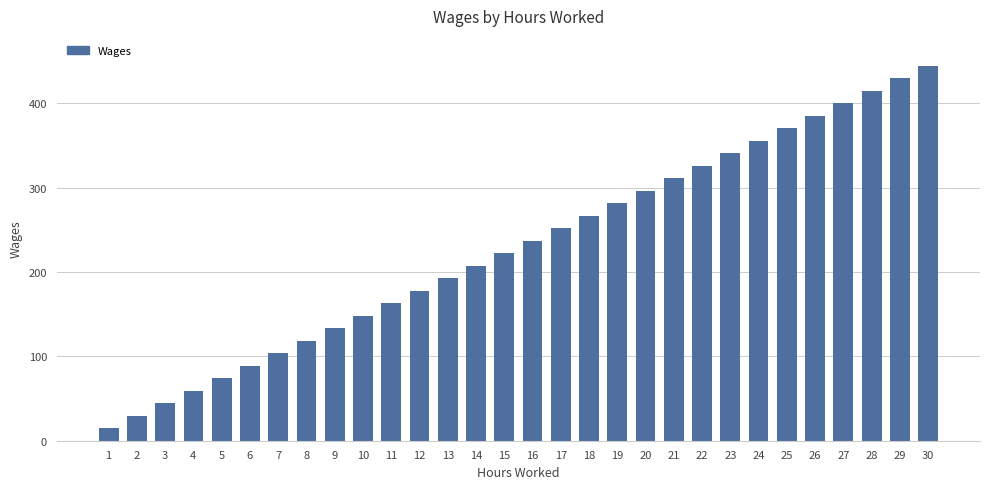

Rank the categories by value from highest to lowest.

30, 29, 28, 27, 26, 25, 24, 23, 22, 21, 20, 19, 18, 17, 16, 15, 14, 13, 12, 11, 10, 9, 8, 7, 6, 5, 4, 3, 2, 1